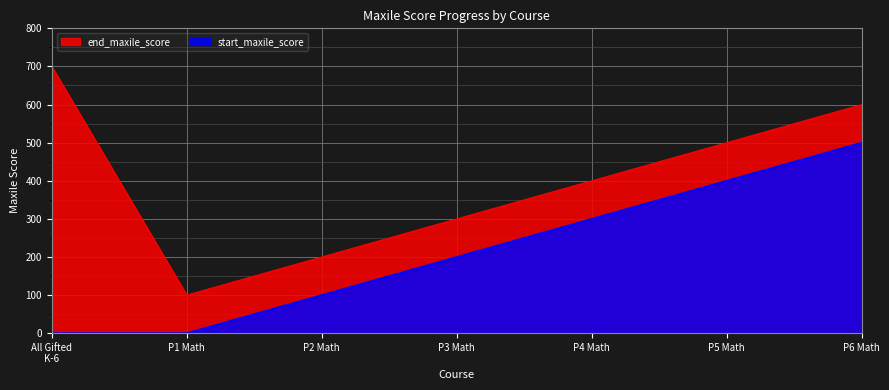

What is the average value of the end_maxile_score series?

400